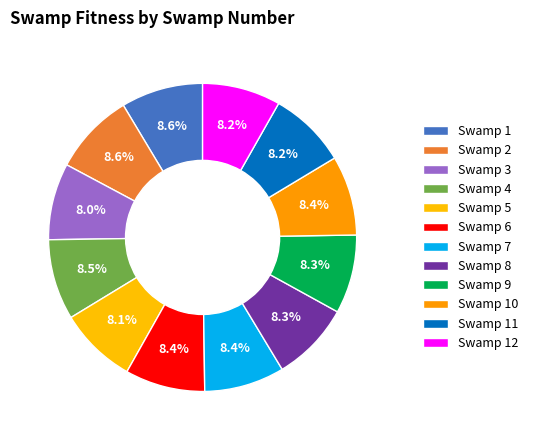

What percentage is the Swamp 5 slice, to the nearest percent?

8%